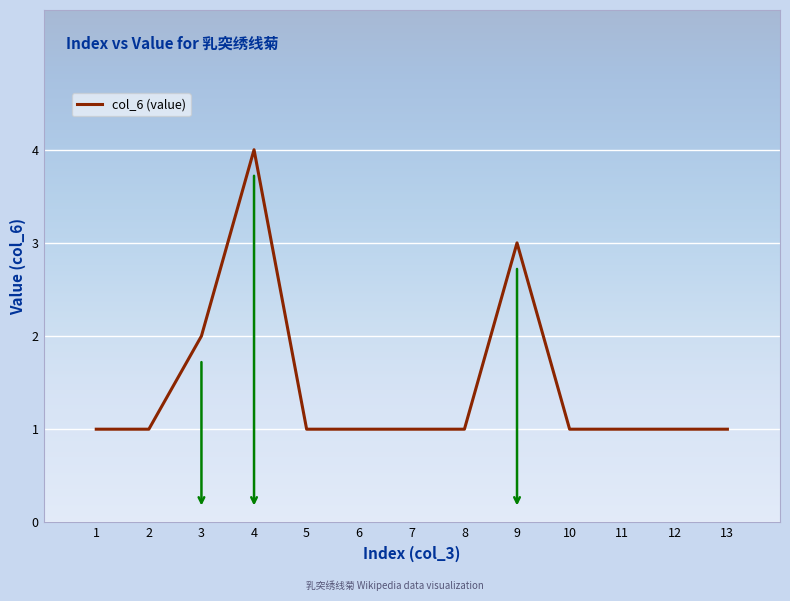

What is the smallest value displayed?

1